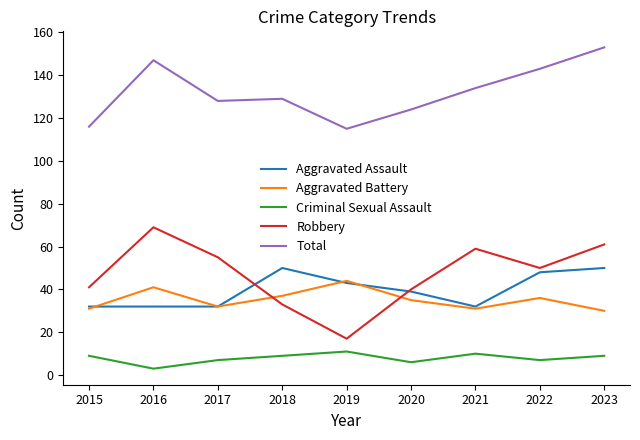

What is the spread (max minus min) of values at 2022?

136